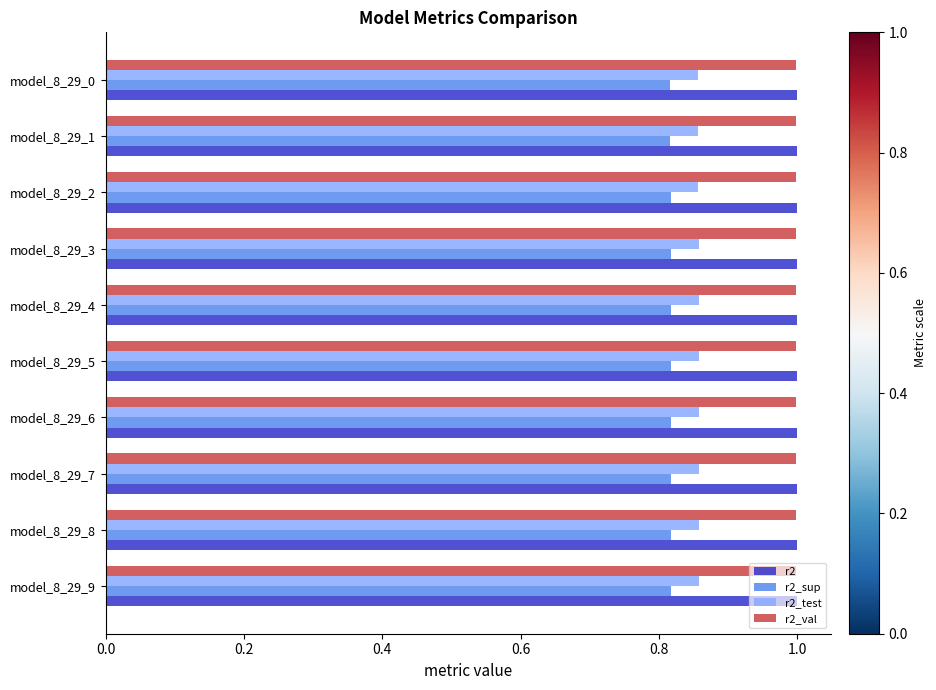

True or false: r2 has a value of 1.7 at model_8_29_9.

False